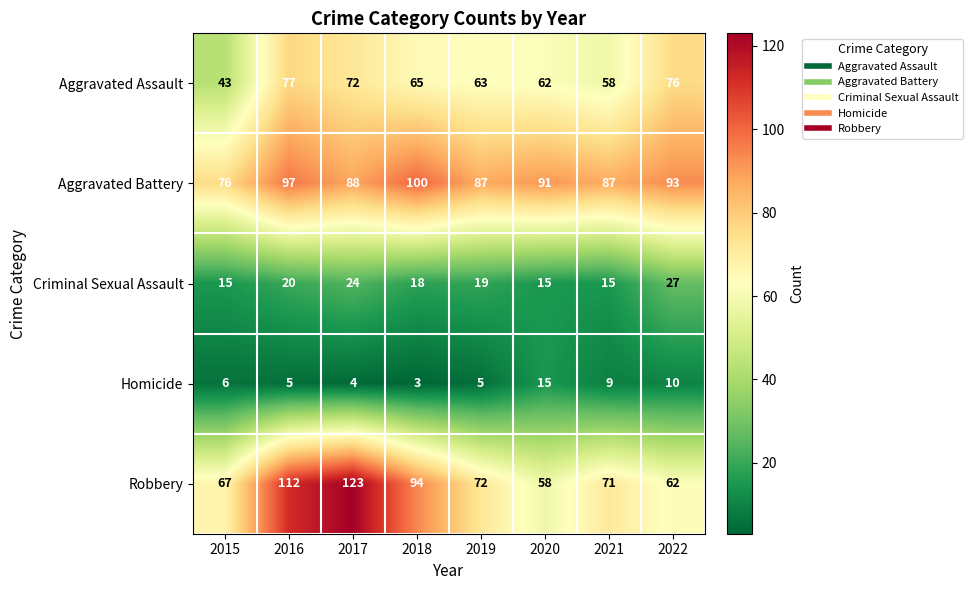

Which series has the largest total across all categories?

Aggravated Battery